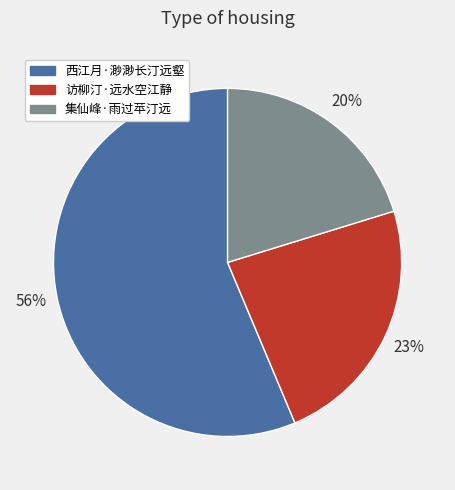

Is the sum of 集仙峰·雨过苹汀远 and 访柳汀·远水空江静 greater than half?

No